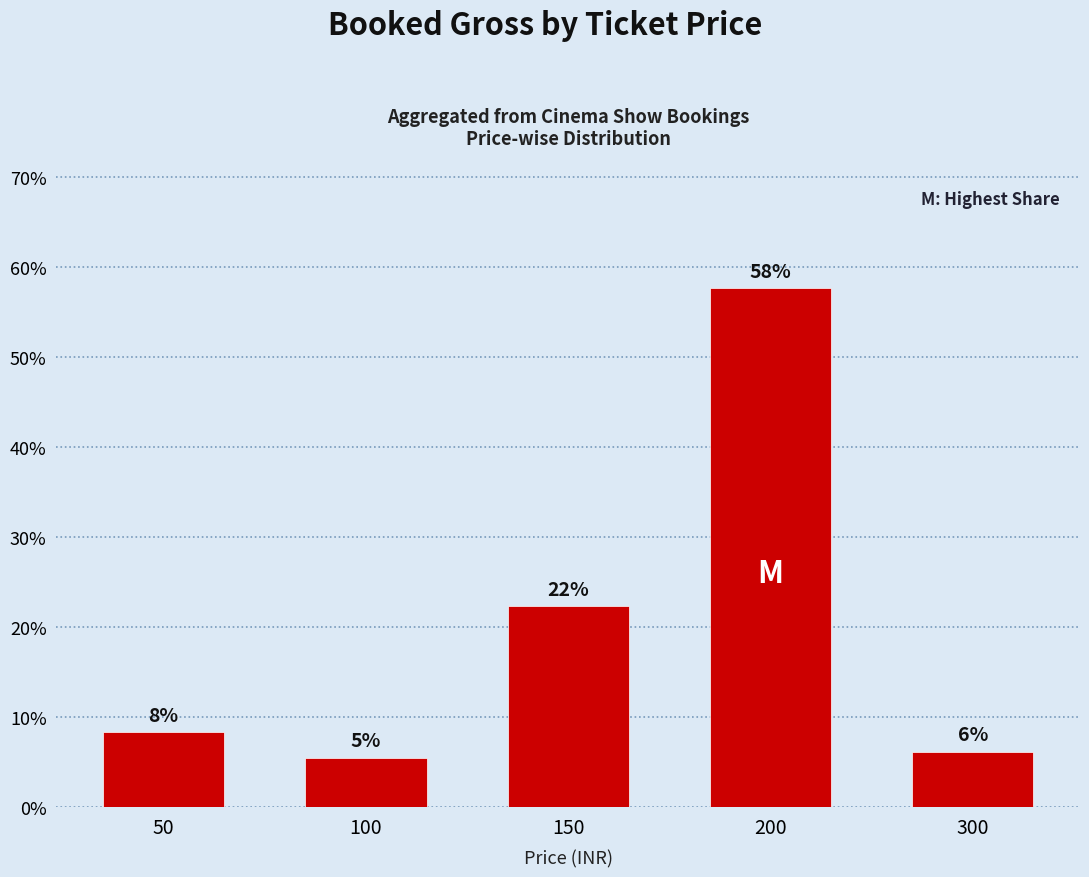

True or false: the data shows 6.2 at 300.

True